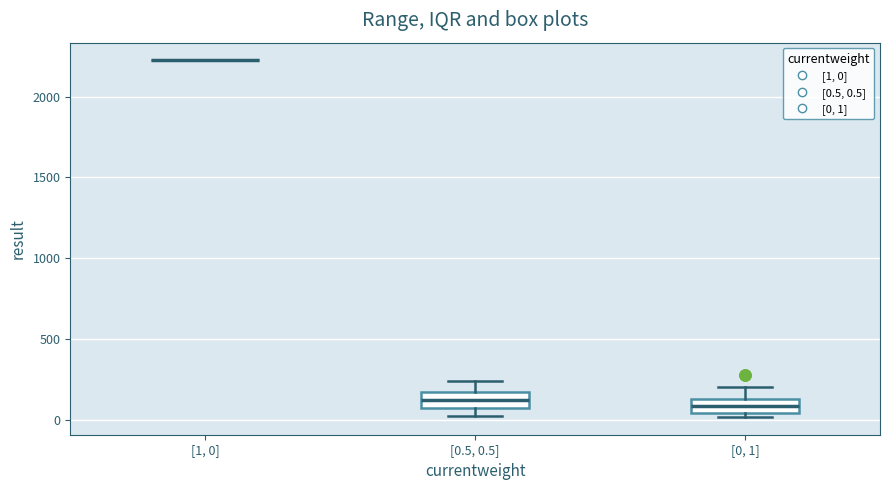

Reading left to right, transcribe this box plot: for each box, give where its median line is, the range the box spans, and where its two whiskers end, as read against the y-axis. The values are not printed on the chart, so give them approximately, as read against the axis.

[1, 0]: box collapsed to a line at 2200, whiskers 2200 to 2200
[0.5, 0.5]: median 100 (inside the box), box 100 to 150, whiskers 0 to 250
[0, 1]: median 100, box 50 to 150, whiskers 0 to 200